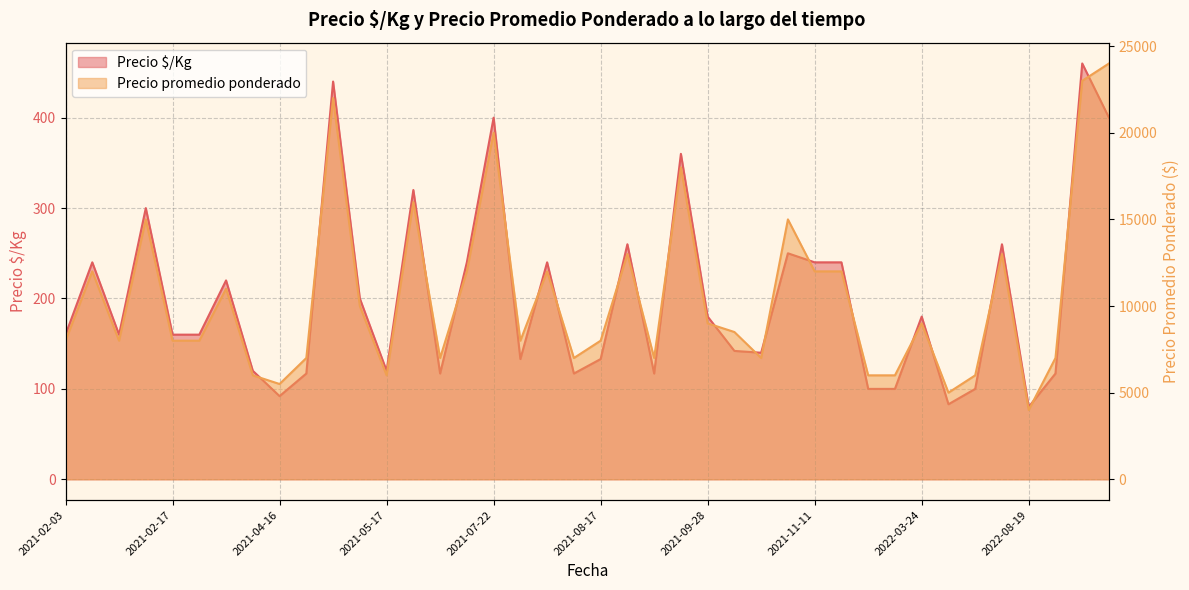

Reading left to right, what are all the values shown in this chart?

Precio $/Kg: 160	240	160	300	160	160	220	120	92	117	440	200	120	320	117	240	400	133	240	117	133	260	117	360	180	142	140	250	240	240	100	100	180	83	100	260	80	117	460	400
Precio promedio ponderado: 8000	12000	8000	15000	8000	8000	11000	6000	5500	7000	22000	10000	6000	16000	7000	12000	20000	8000	12000	7000	8000	13000	7000	18000	9000	8500	7000	15000	12000	12000	6000	6000	9000	5000	6000	13000	4000	7000	23000	24000